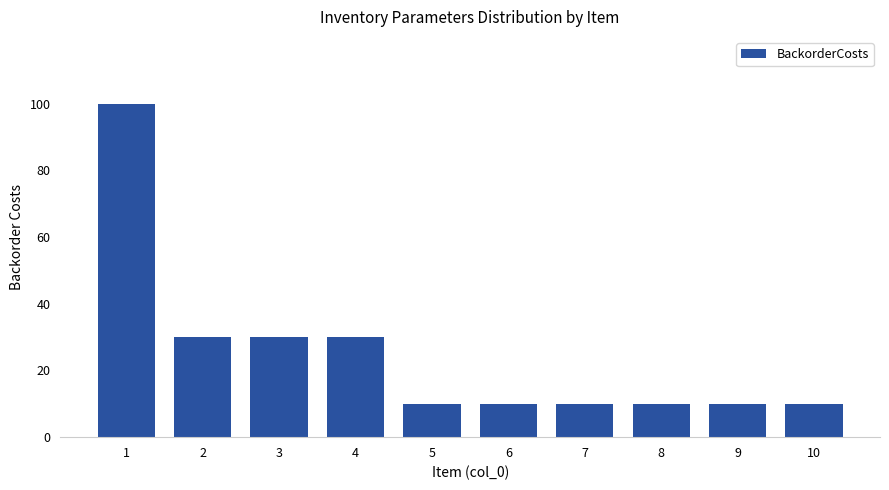

What is the maximum value shown in the chart?

100